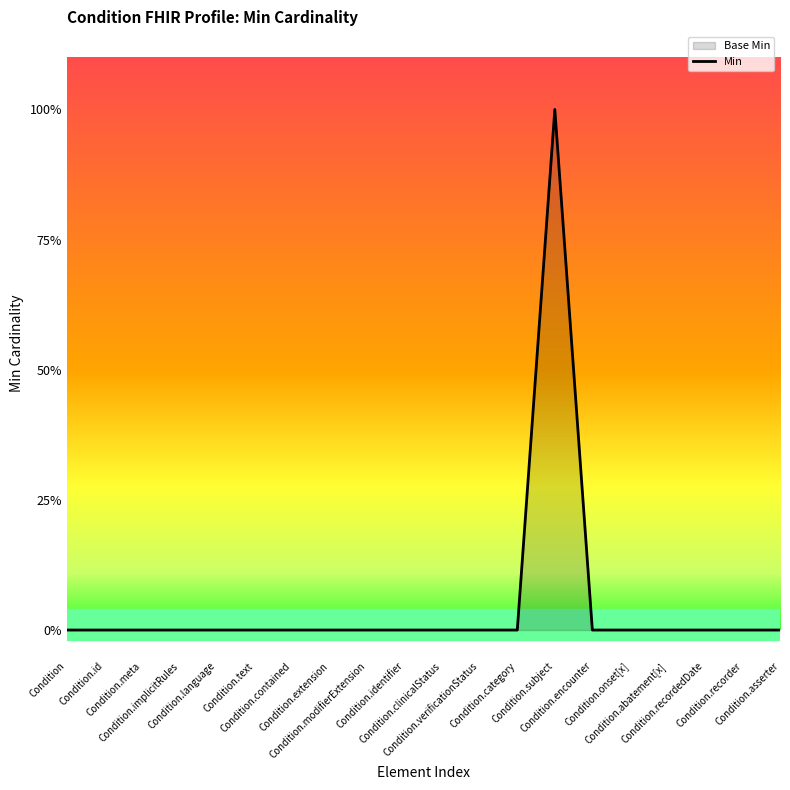

The chart shows a value of 0 at Condition.identifier. True or false?

True